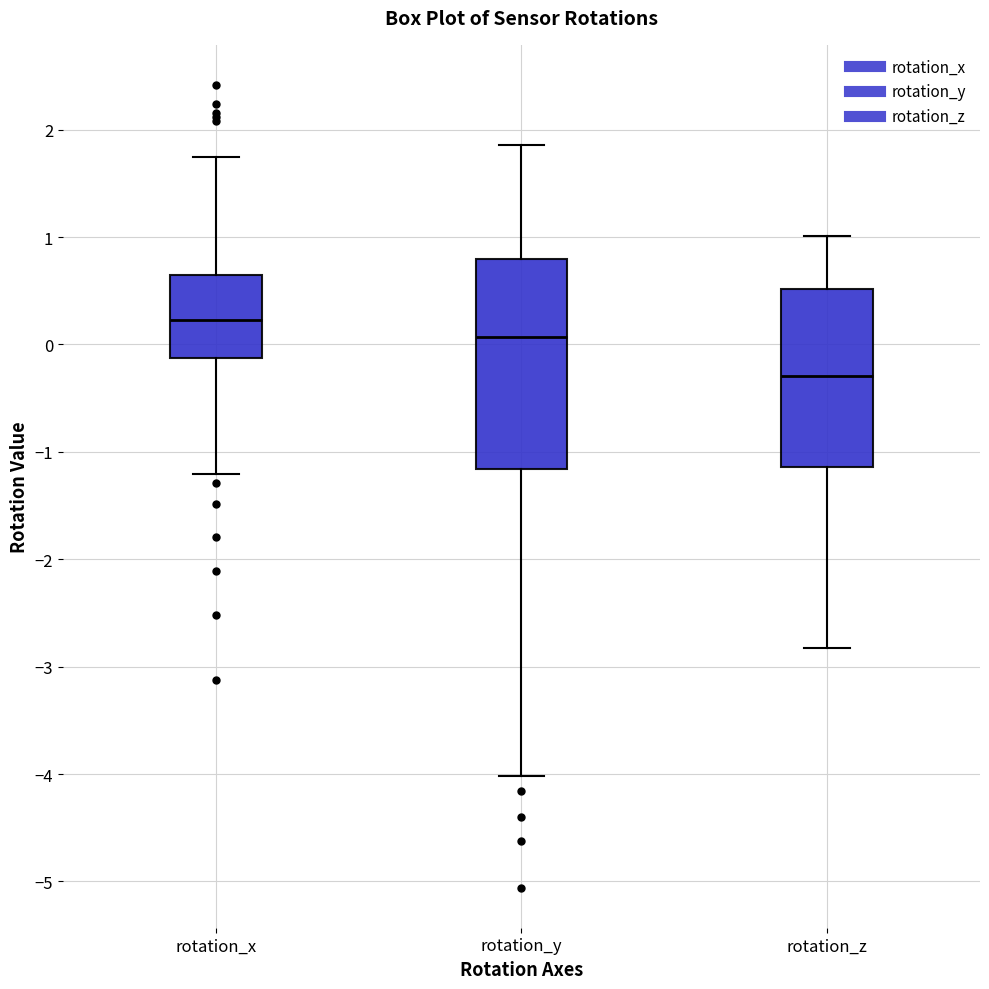

Where does the median line of the box for rotation_z sit on the y-axis? The values are not printed on the chart, so give them approximately, as read against the axis.

-0.3